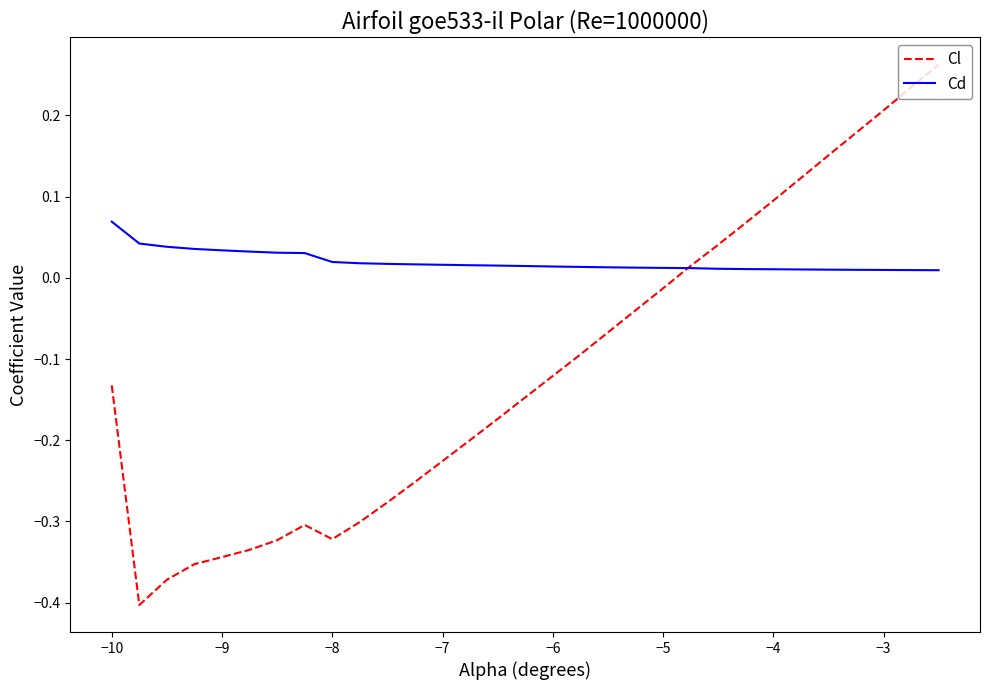

List the series in order of their overall mean, lowest first.

Cl, Cd